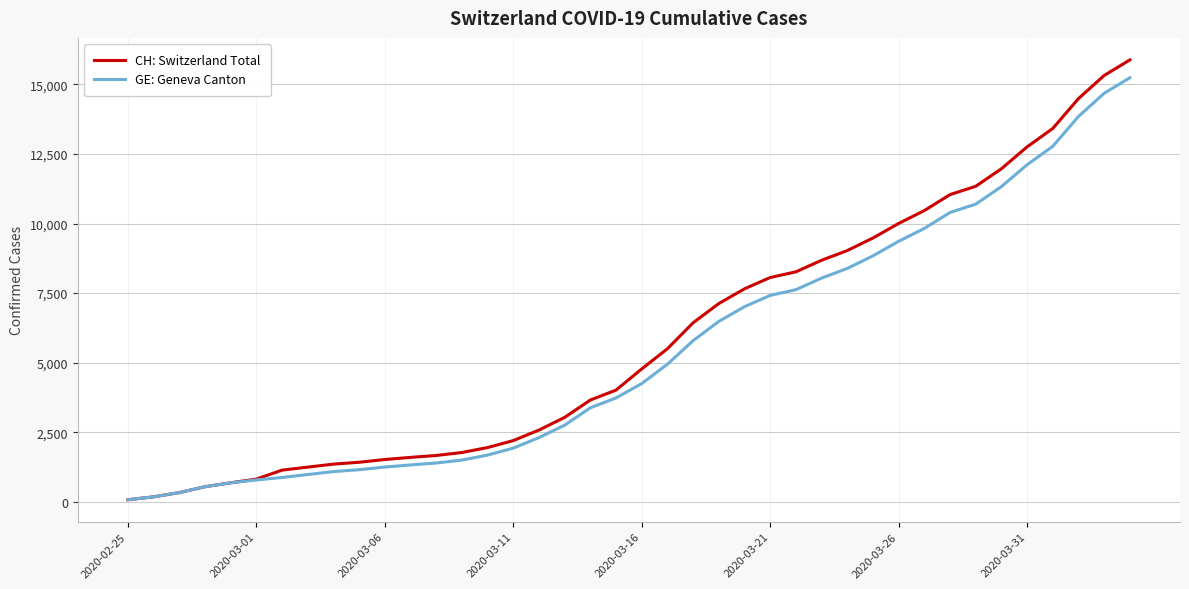

Which series has the largest range (max minus min)?

CH: Switzerland Total